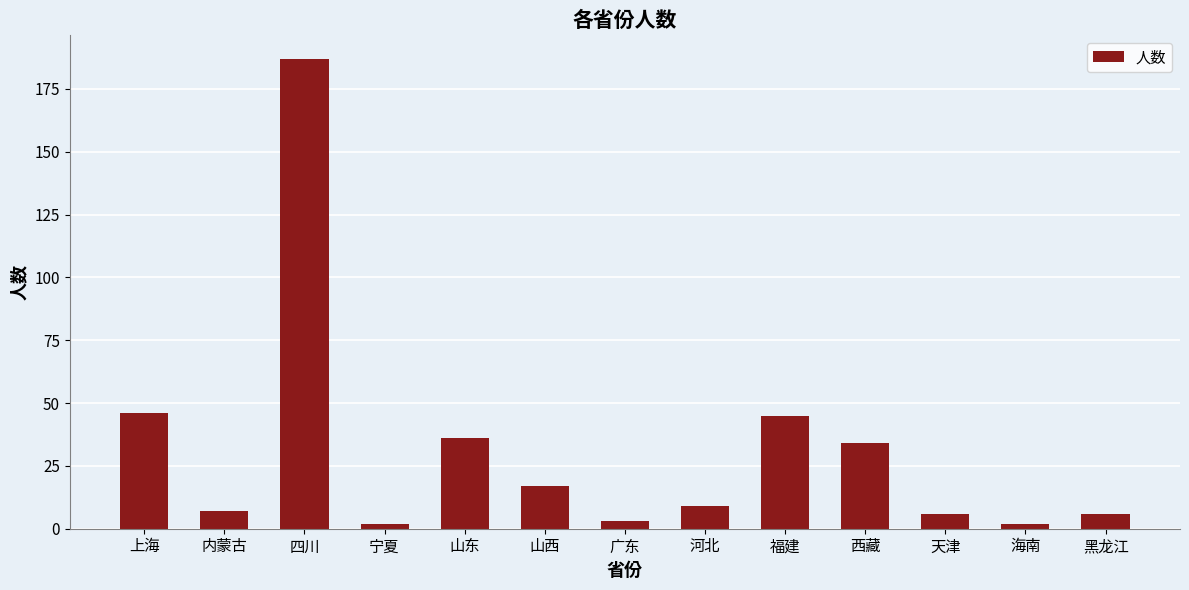

What is the label of the 5th bar from the right?

福建